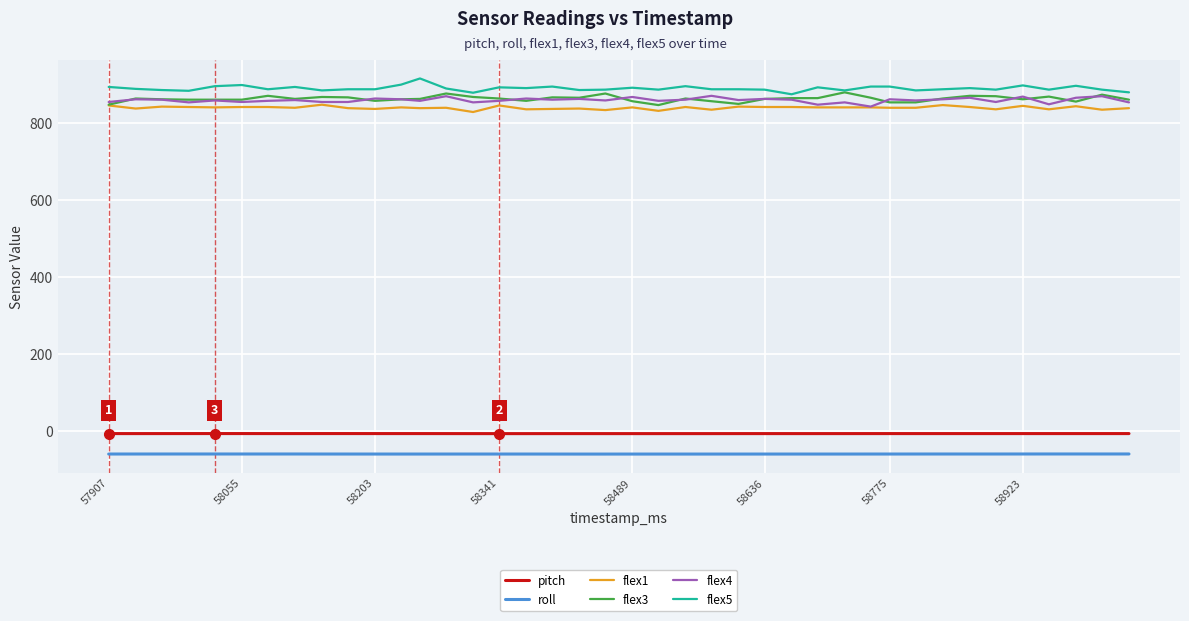

True or false: flex1 and pitch intersect in this chart.

False